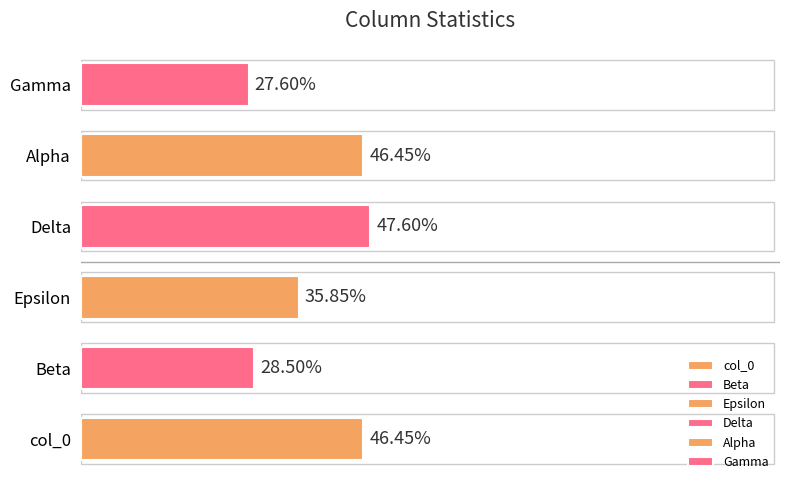

Between Gamma and Beta, which is larger?

Beta